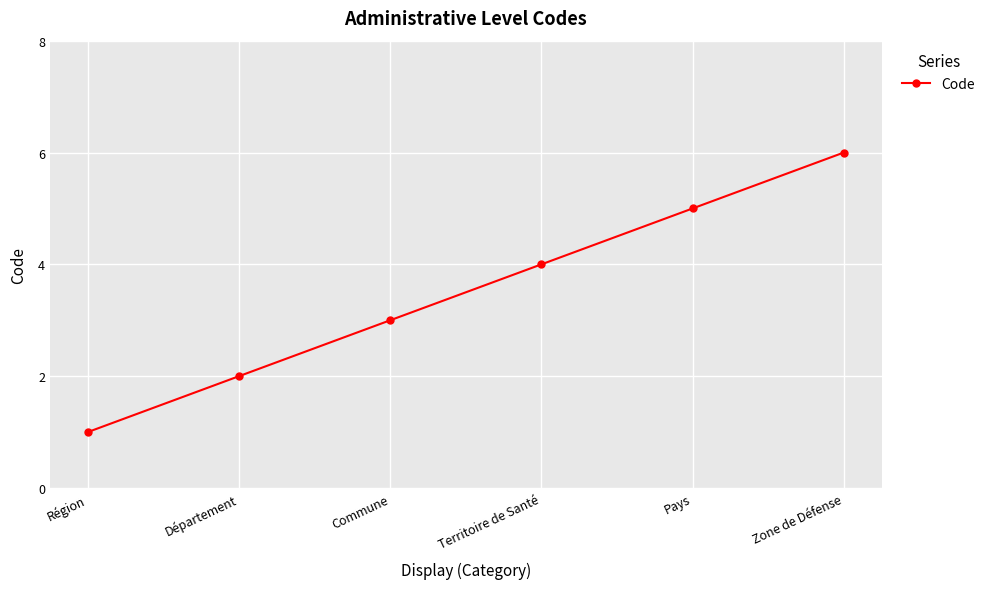

Reading right to left, what are all the values shown in this chart?

6	5	4	3	2	1